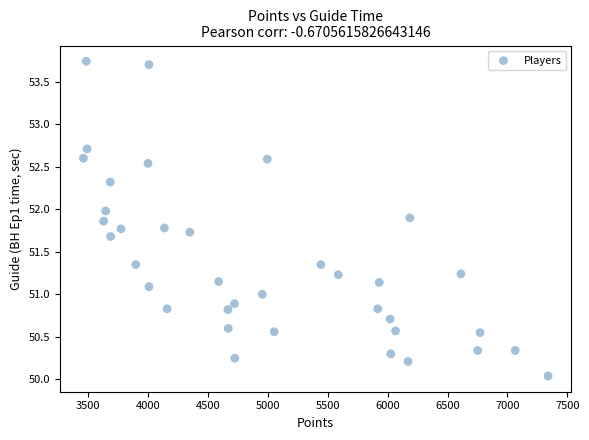

What is the range of Y values (max minus min)?

3.7